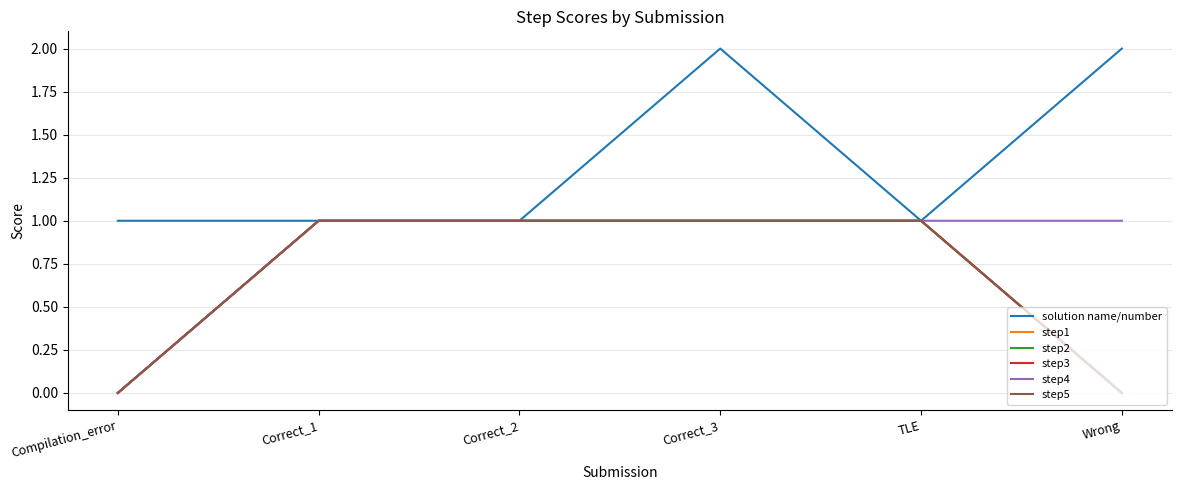

Does the chart display data point markers on the line(s)?

No